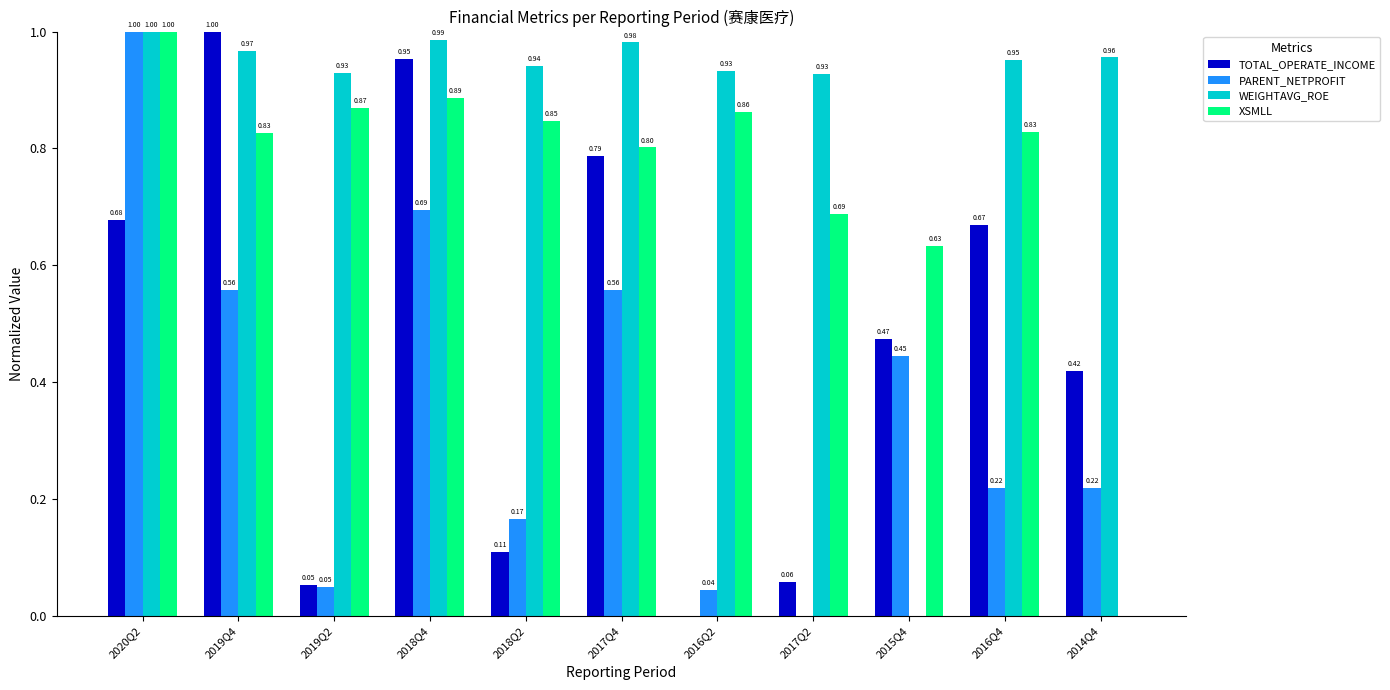

What are all the series names shown in the legend?

TOTAL_OPERATE_INCOME, PARENT_NETPROFIT, WEIGHTAVG_ROE, XSMLL